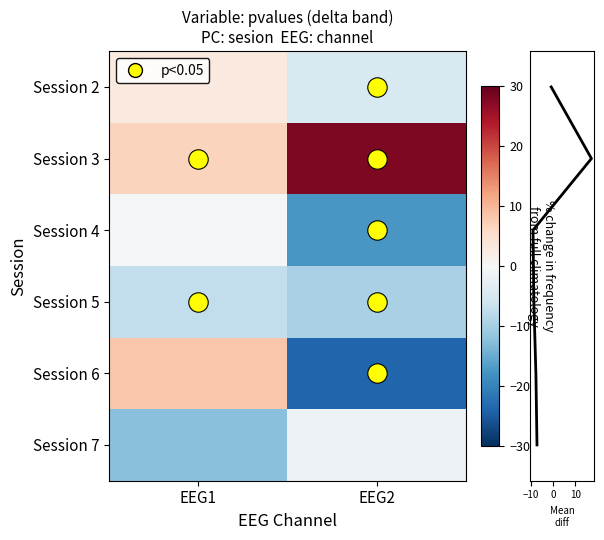

Reading right to left, list all the values displayed in this chart.

row_0: EEG2=-4.7	EEG1=3.0
row_1: EEG2=28.0	EEG1=6.8
row_2: EEG2=-17.5	EEG1=-0.5
row_3: EEG2=-9.8	EEG1=-7.5
row_4: EEG2=-23.8	EEG1=8.3
row_5: EEG2=-1.8	EEG1=-12.6